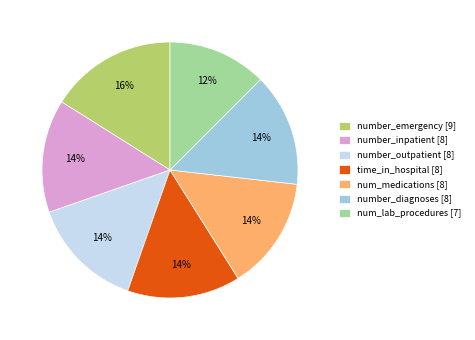

Is num_lab_procedures the majority of the pie?

No